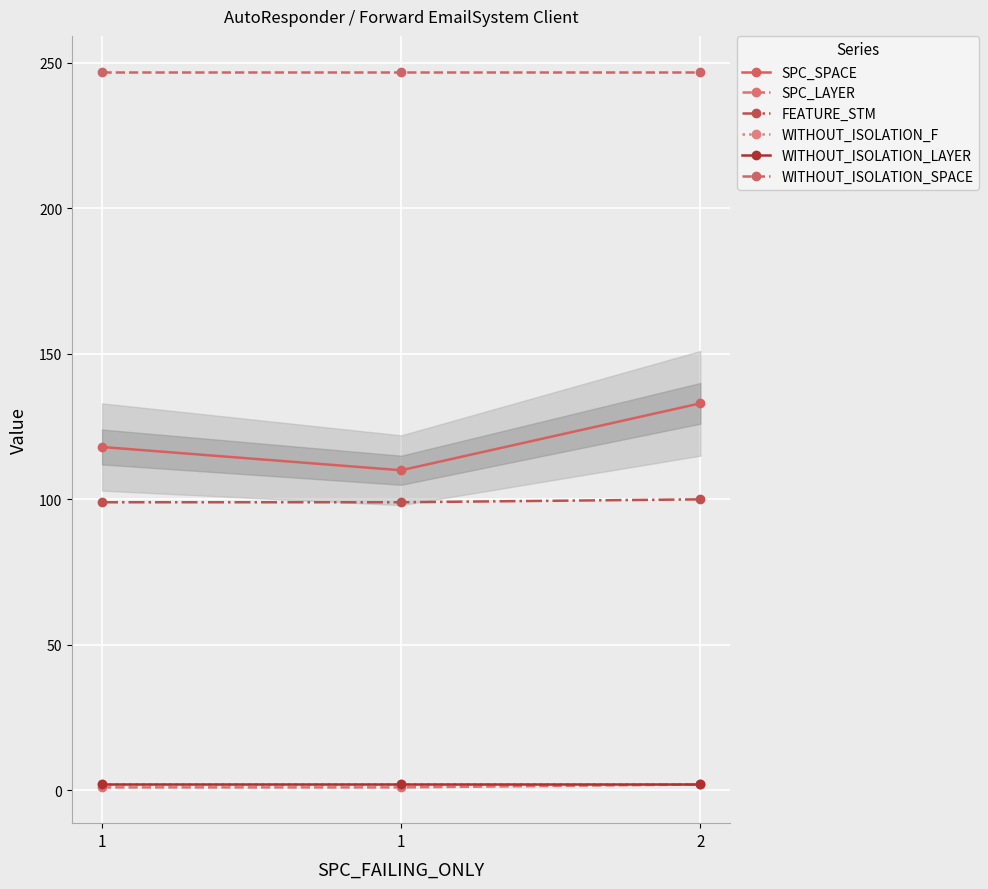

At which label is SPC_LAYER closest to 1?

1